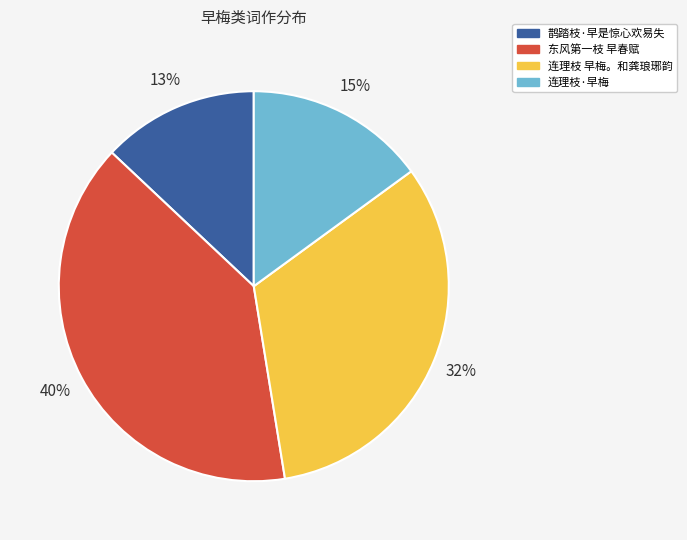

Rank the categories by value from highest to lowest.

东风第一枝 早春赋, 连理枝 早梅。和龚琅琊韵, 连理枝·早梅, 鹊踏枝·早是惊心欢易失